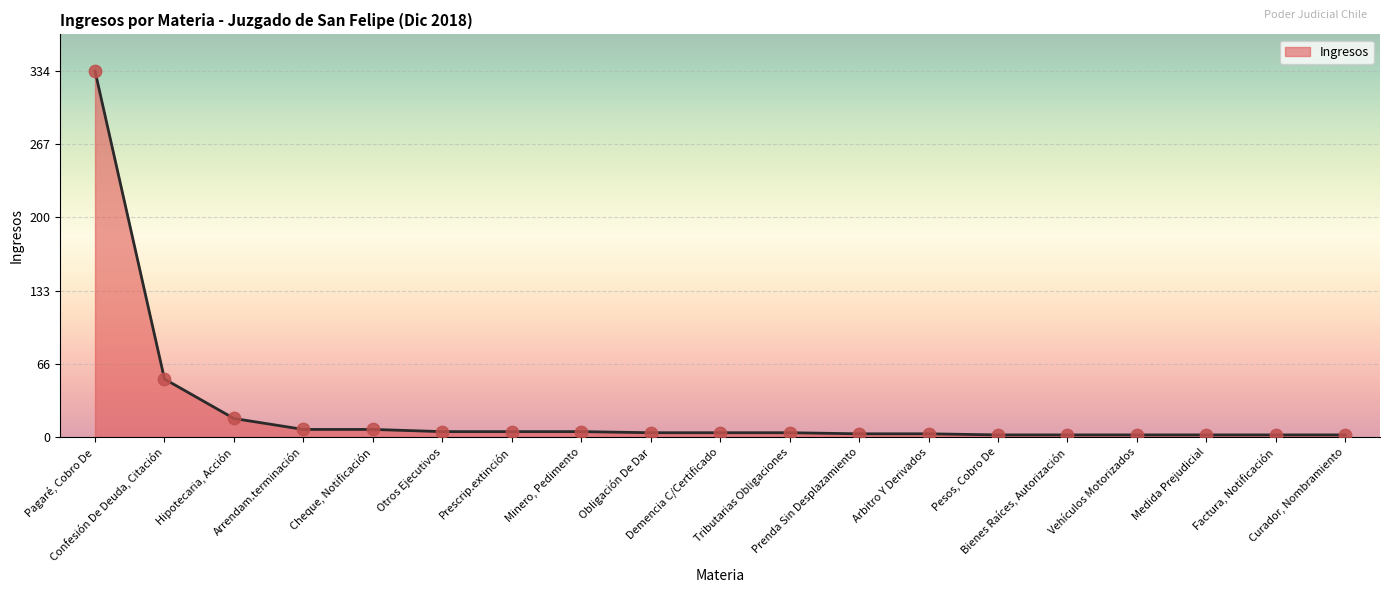

What is the change in value from Cheque, Notificación to Curador, Nombramiento?

-5